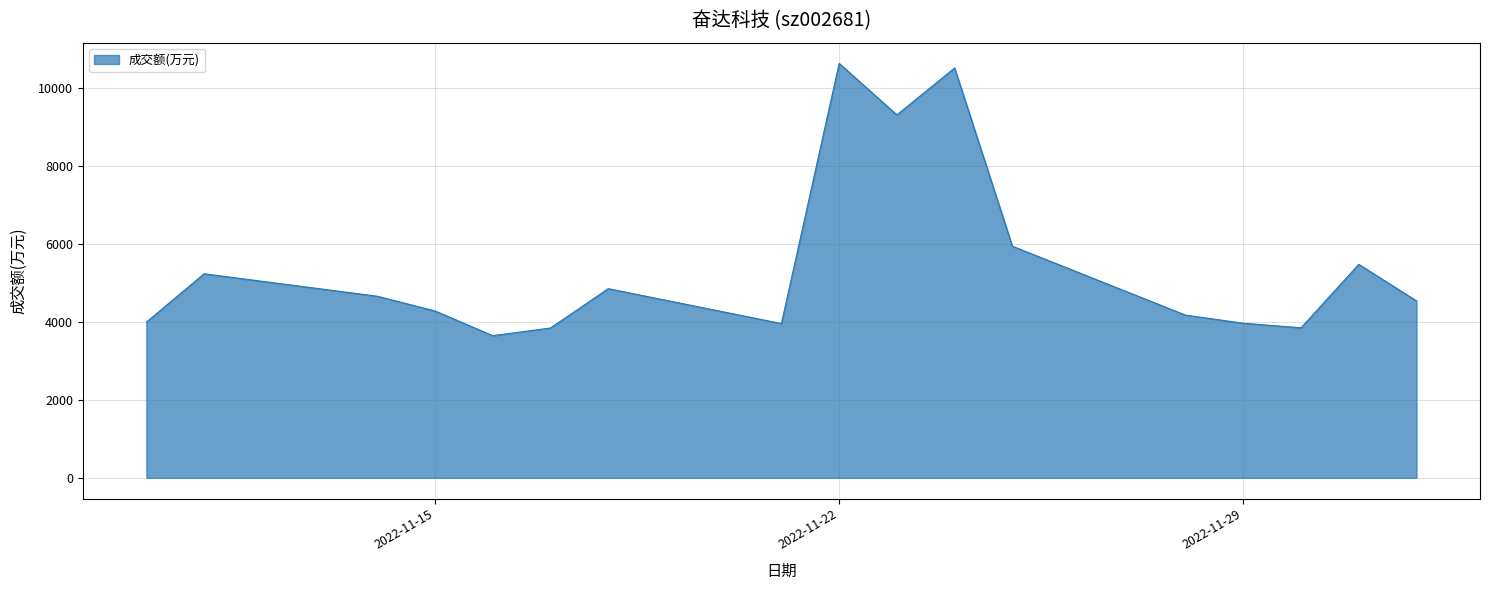

What is the maximum value shown in the chart?

10618